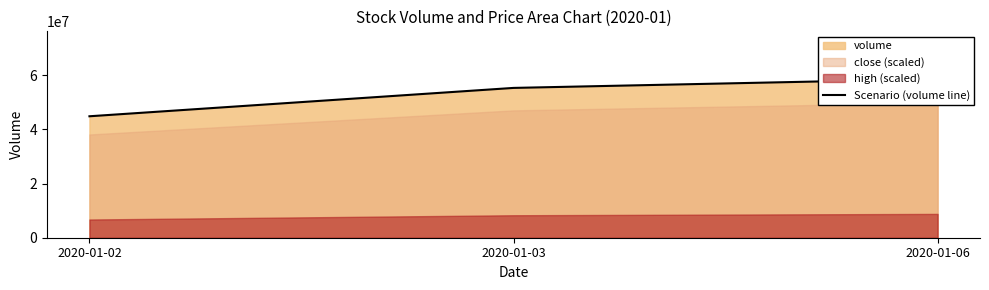

What is the sum of all values?

158649227